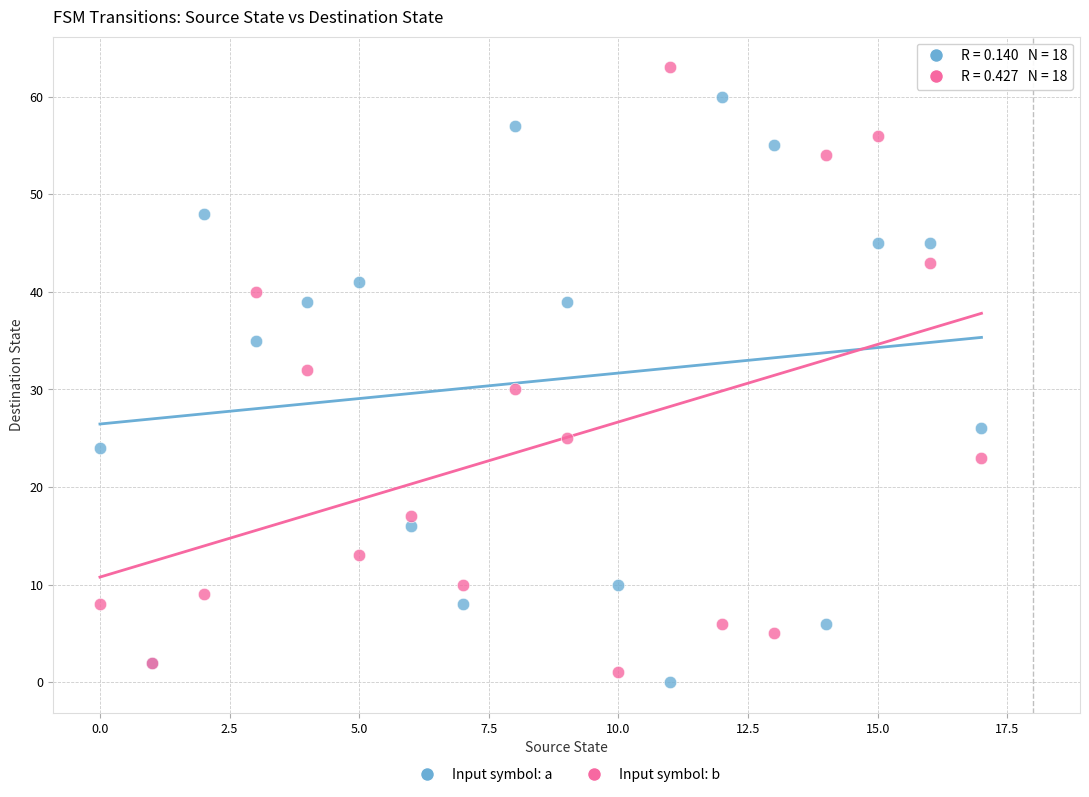

Which series reaches the minimum Y coordinate?

Input symbol: a